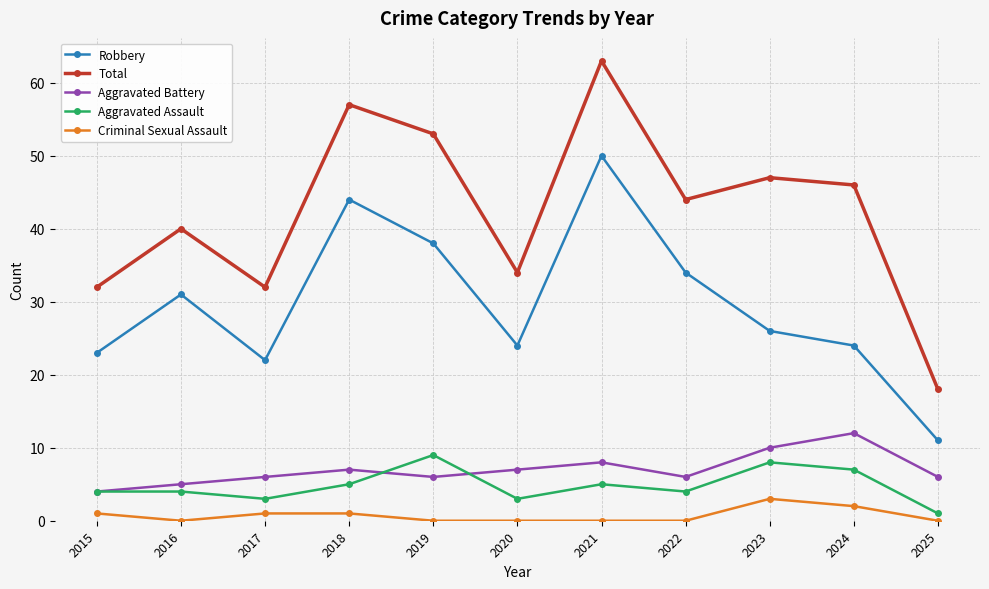

What is the value of the Criminal Sexual Assault point at the 4th from the left?

1